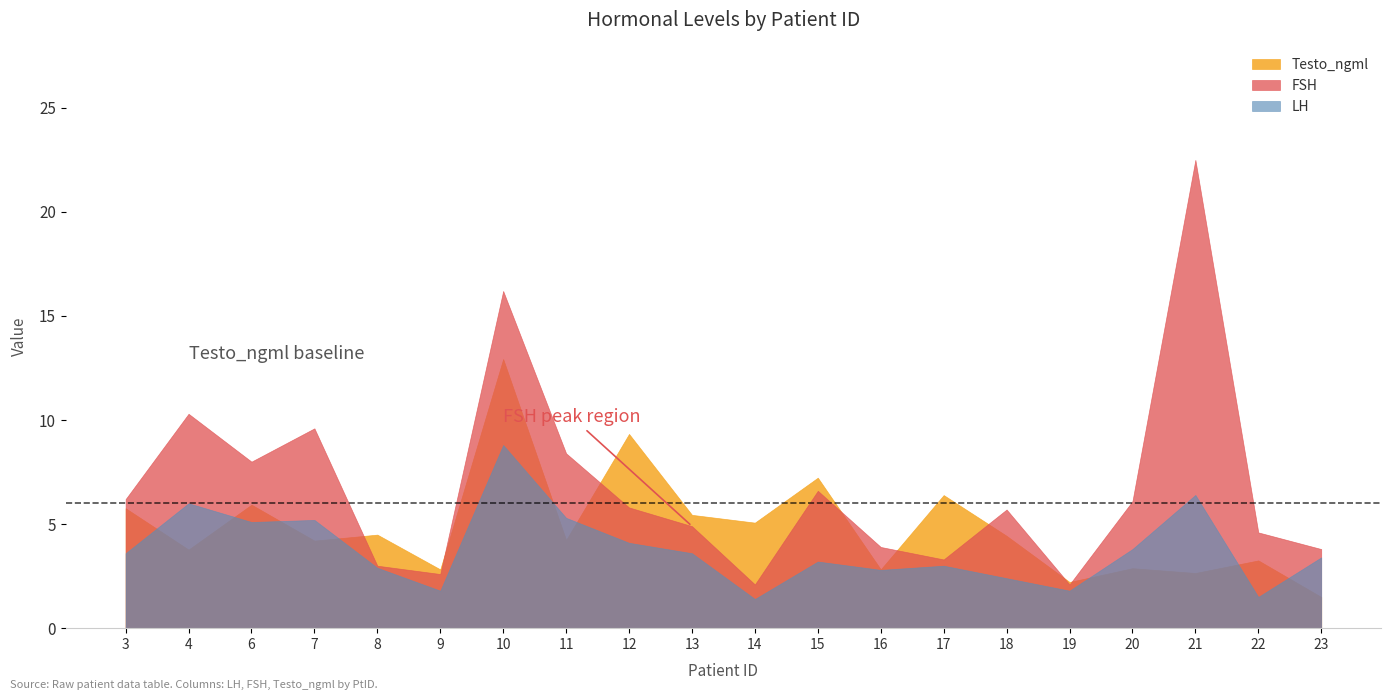

Is the value of FSH at 8 greater than the value of Testo_ngml at 22?

No